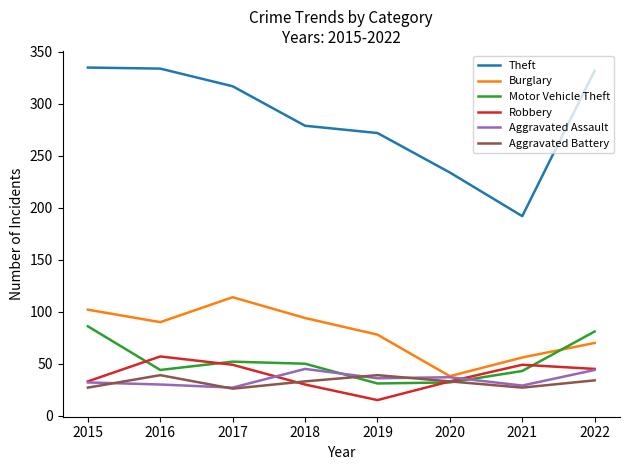

Is the value of Aggravated Assault at 2019 greater than the value of Burglary at 2016?

No